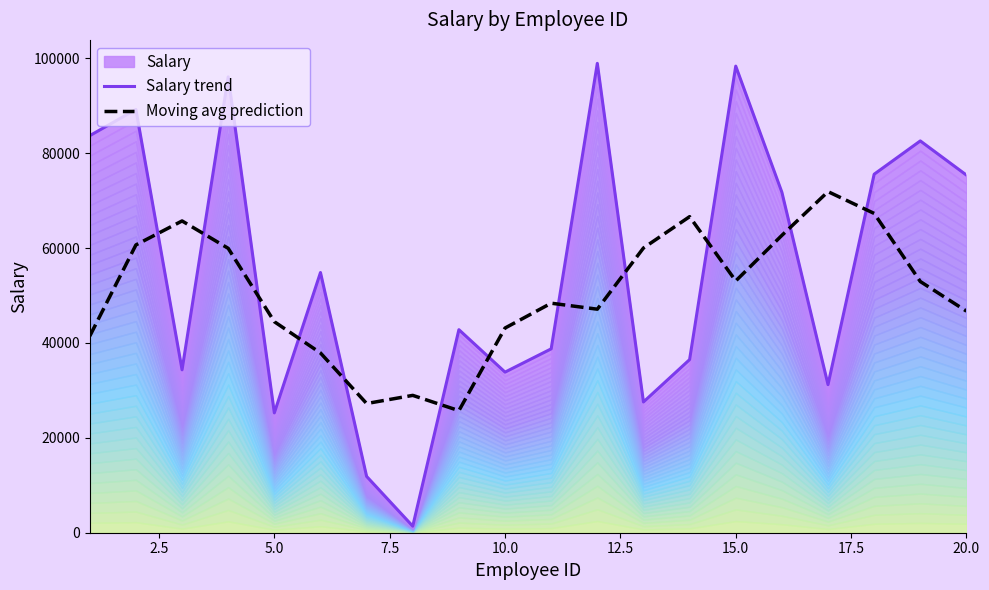

In Salary trend, how many points are higher than both neighbors (excluding endpoints)?

7